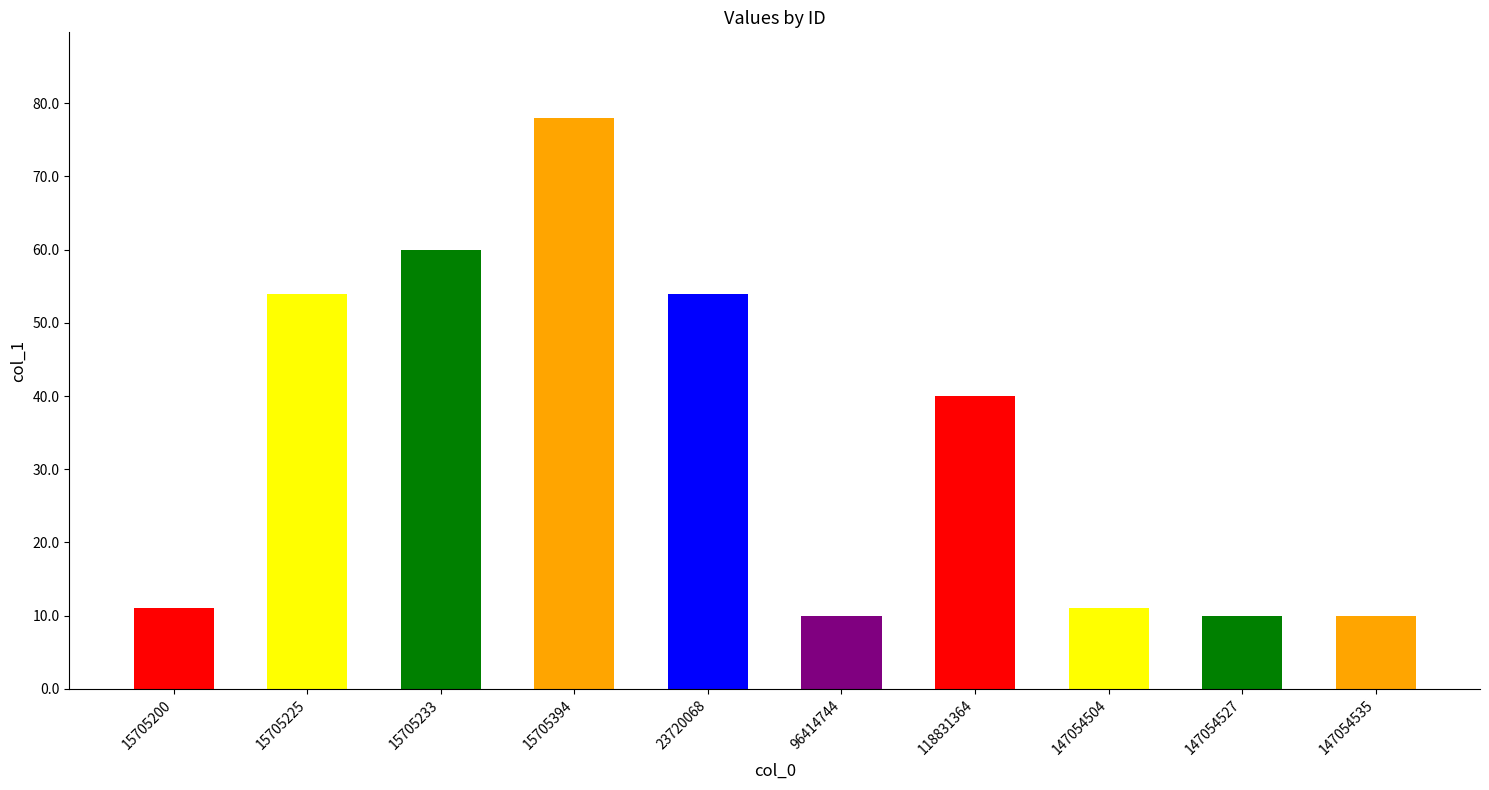

What is the difference between the maximum and minimum values?

68